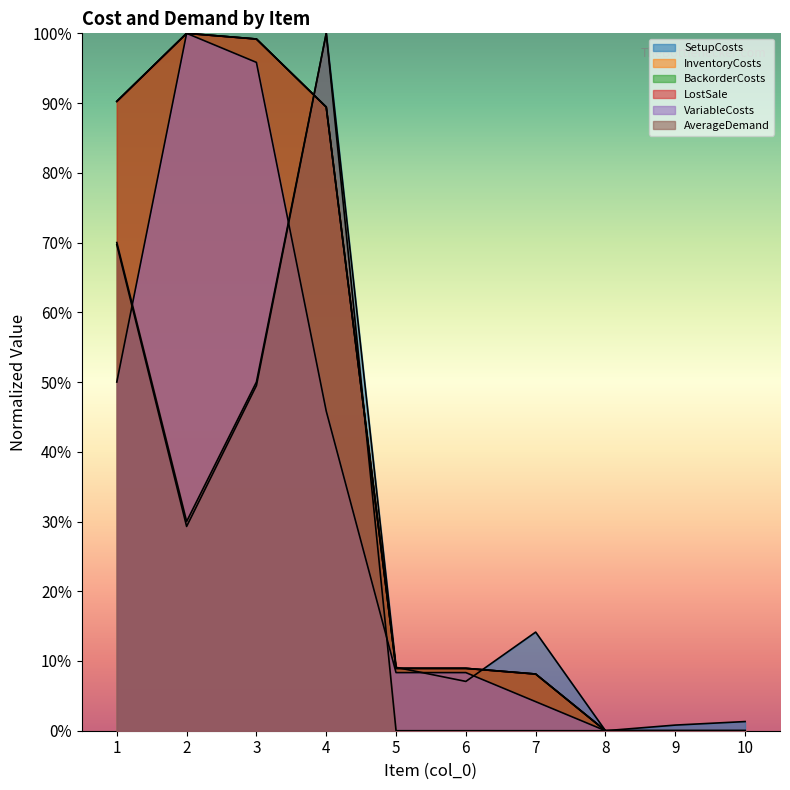

Which has a higher value, 3 or 2?

3